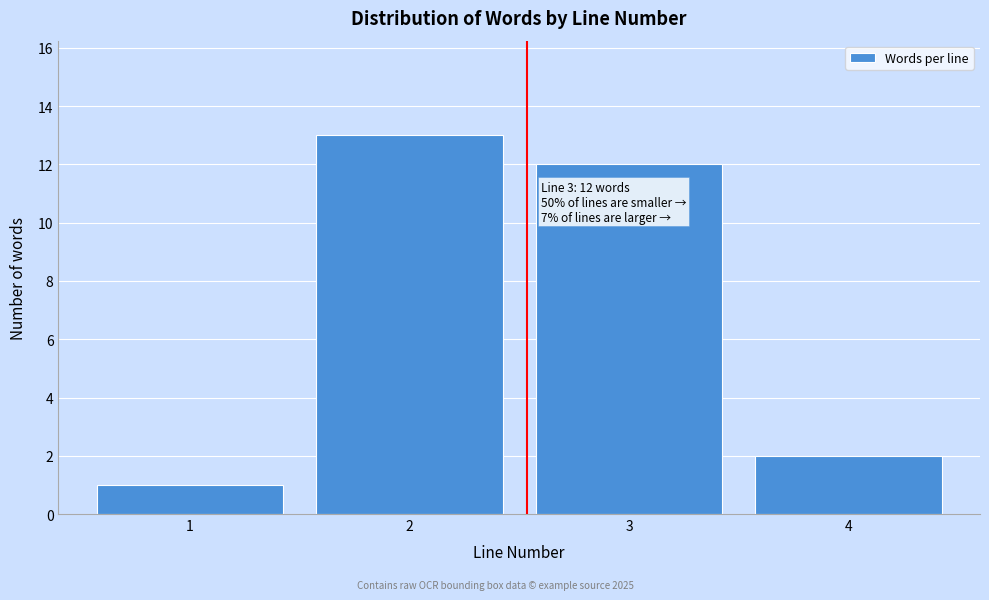

Reading left to right, extract all data points from this chart.

1	13	12	2